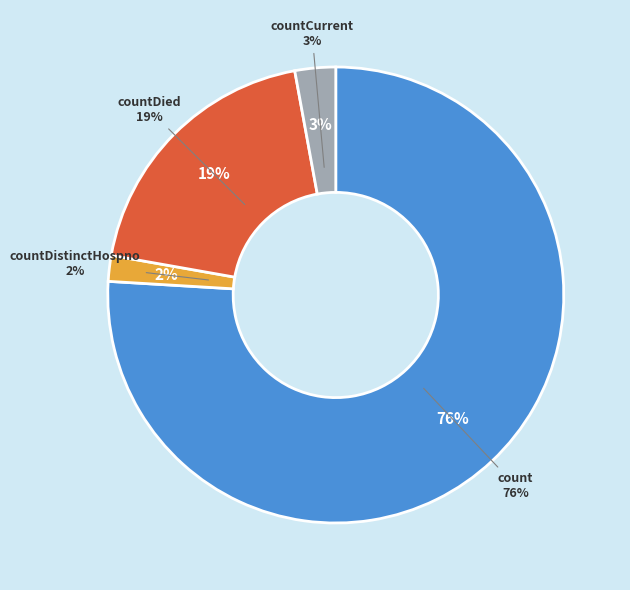

Between countCurrentSuspected and count, which is larger?

count